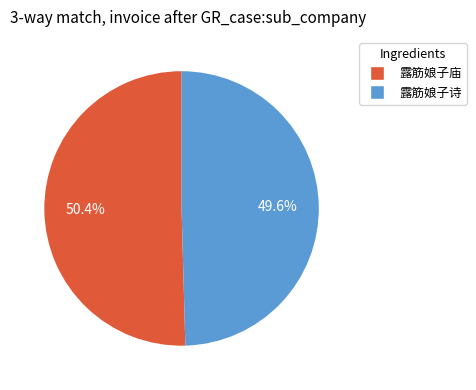

Which slice represents more than half of the pie?

露筋娘子庙